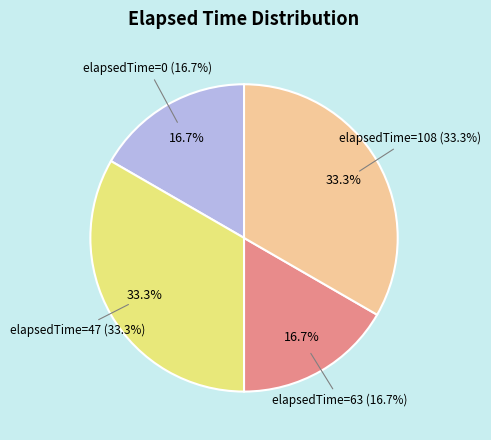

Approximately how many times larger is the value at 108 compared to 63?

2.0